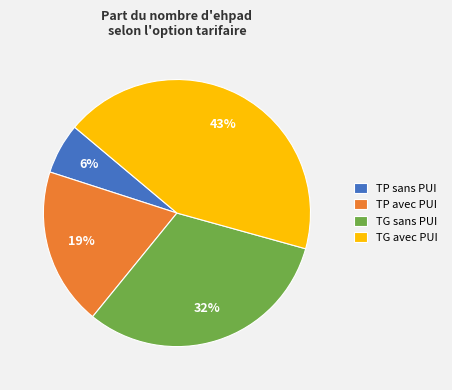

True or false: TP avec PUI accounts for 9% of the total.

False